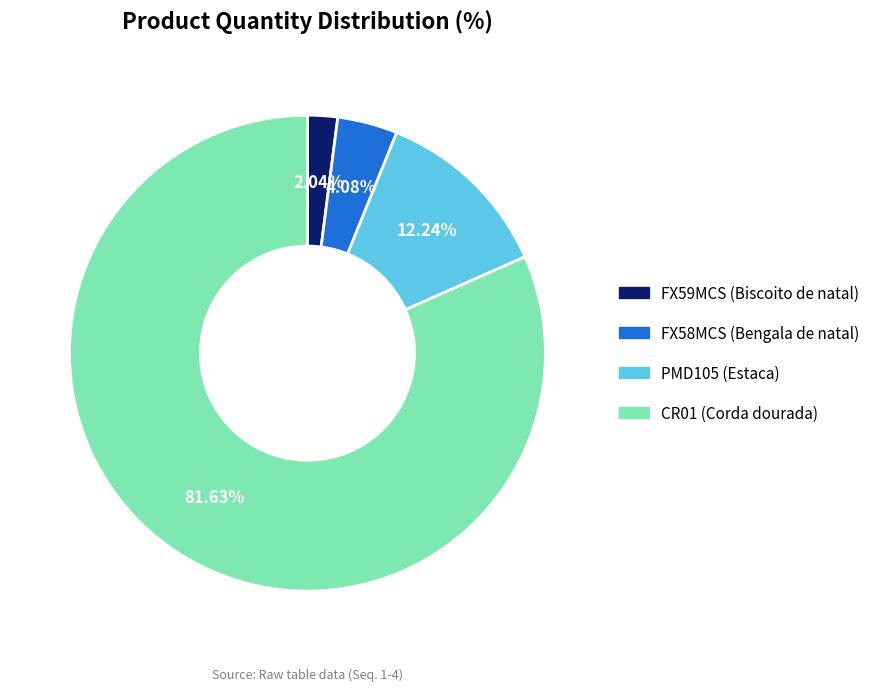

To the nearest percent, what is the average slice percentage?

25%